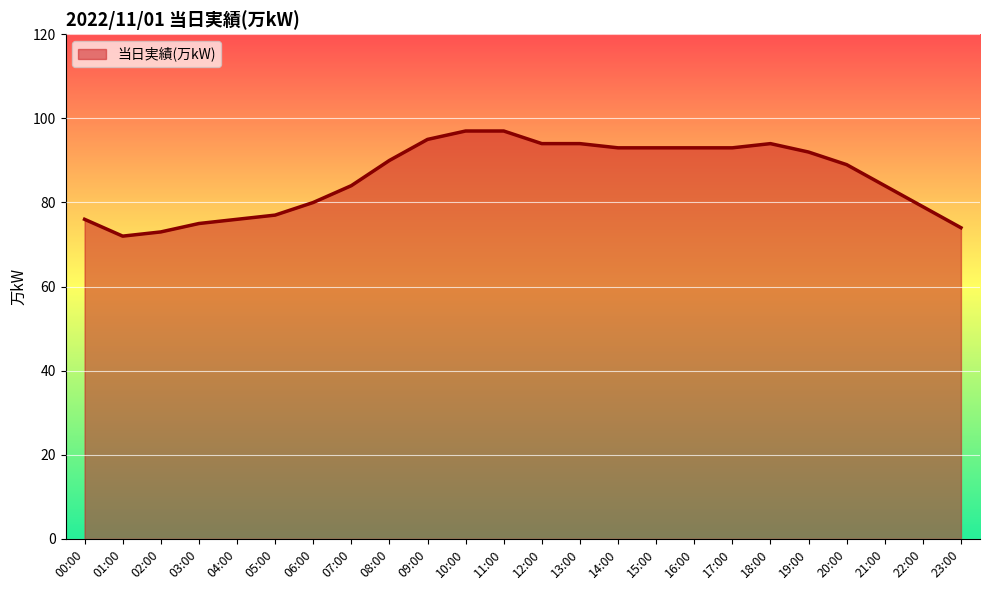

Does the chart display data point markers on the line(s)?

No